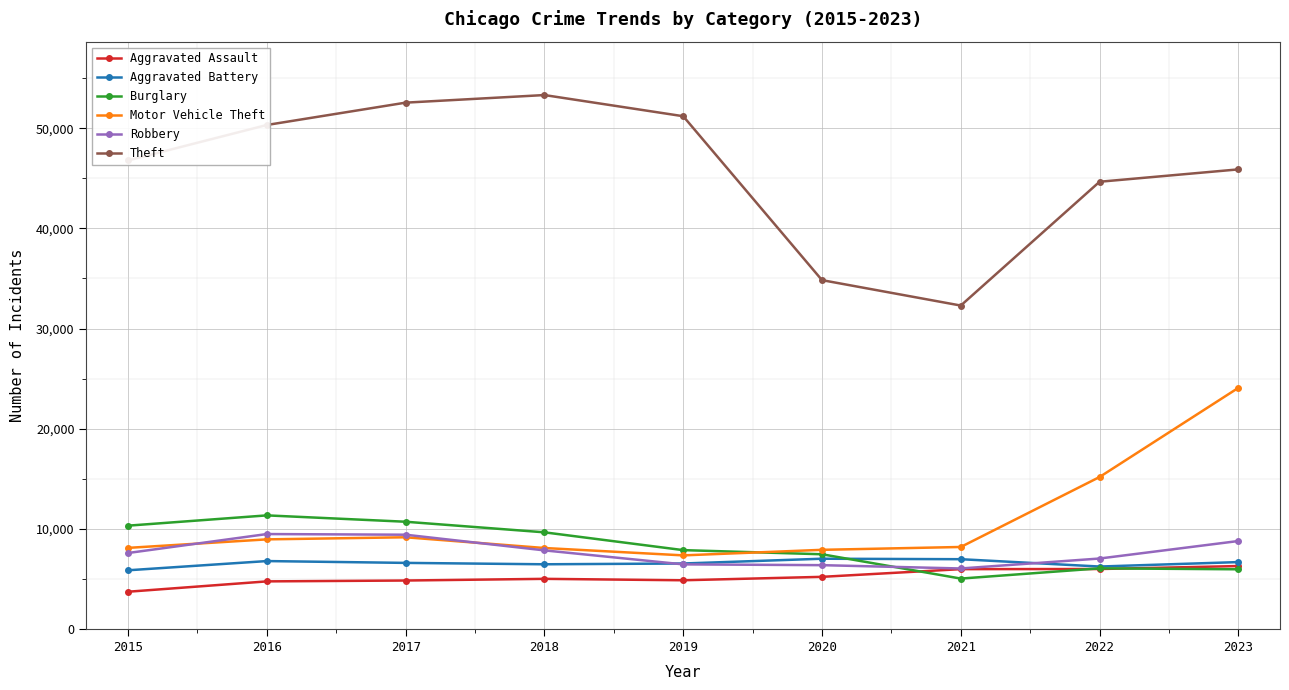

List the series in order of their peak value, highest first.

Theft, Motor Vehicle Theft, Burglary, Robbery, Aggravated Battery, Aggravated Assault